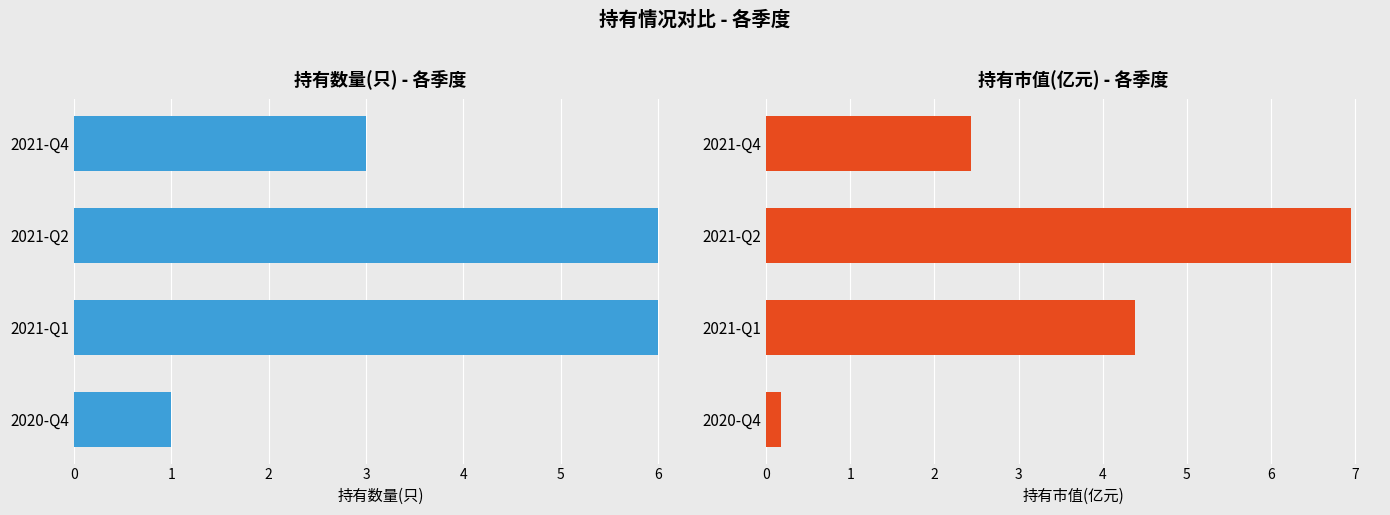

Reading left to right, list all the values displayed in this chart.

持有数量(只): 3.0	6.0	6.0	1.0
持有市值(亿元): 2.4	7.0	4.4	0.2